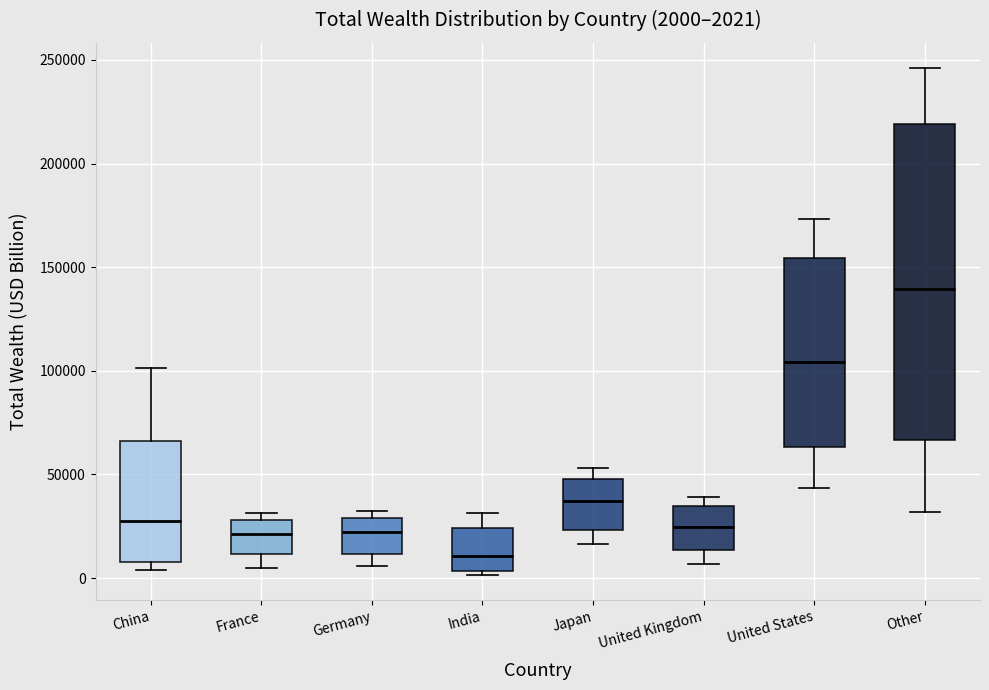

Which box is the tallest, from its lower edge to its upper edge?

Other